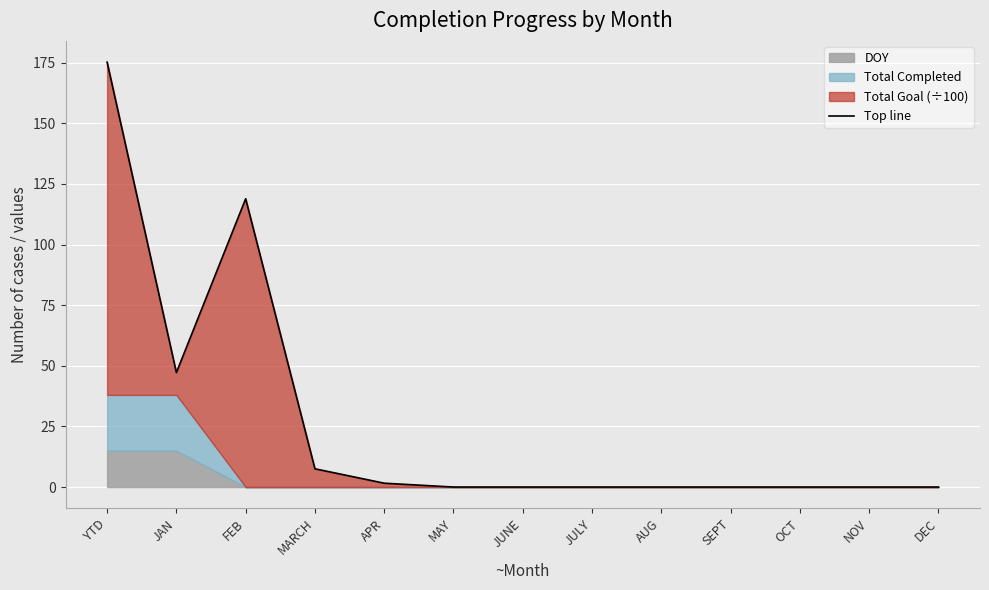

What is the sum of the values at MARCH and JAN?

54.7